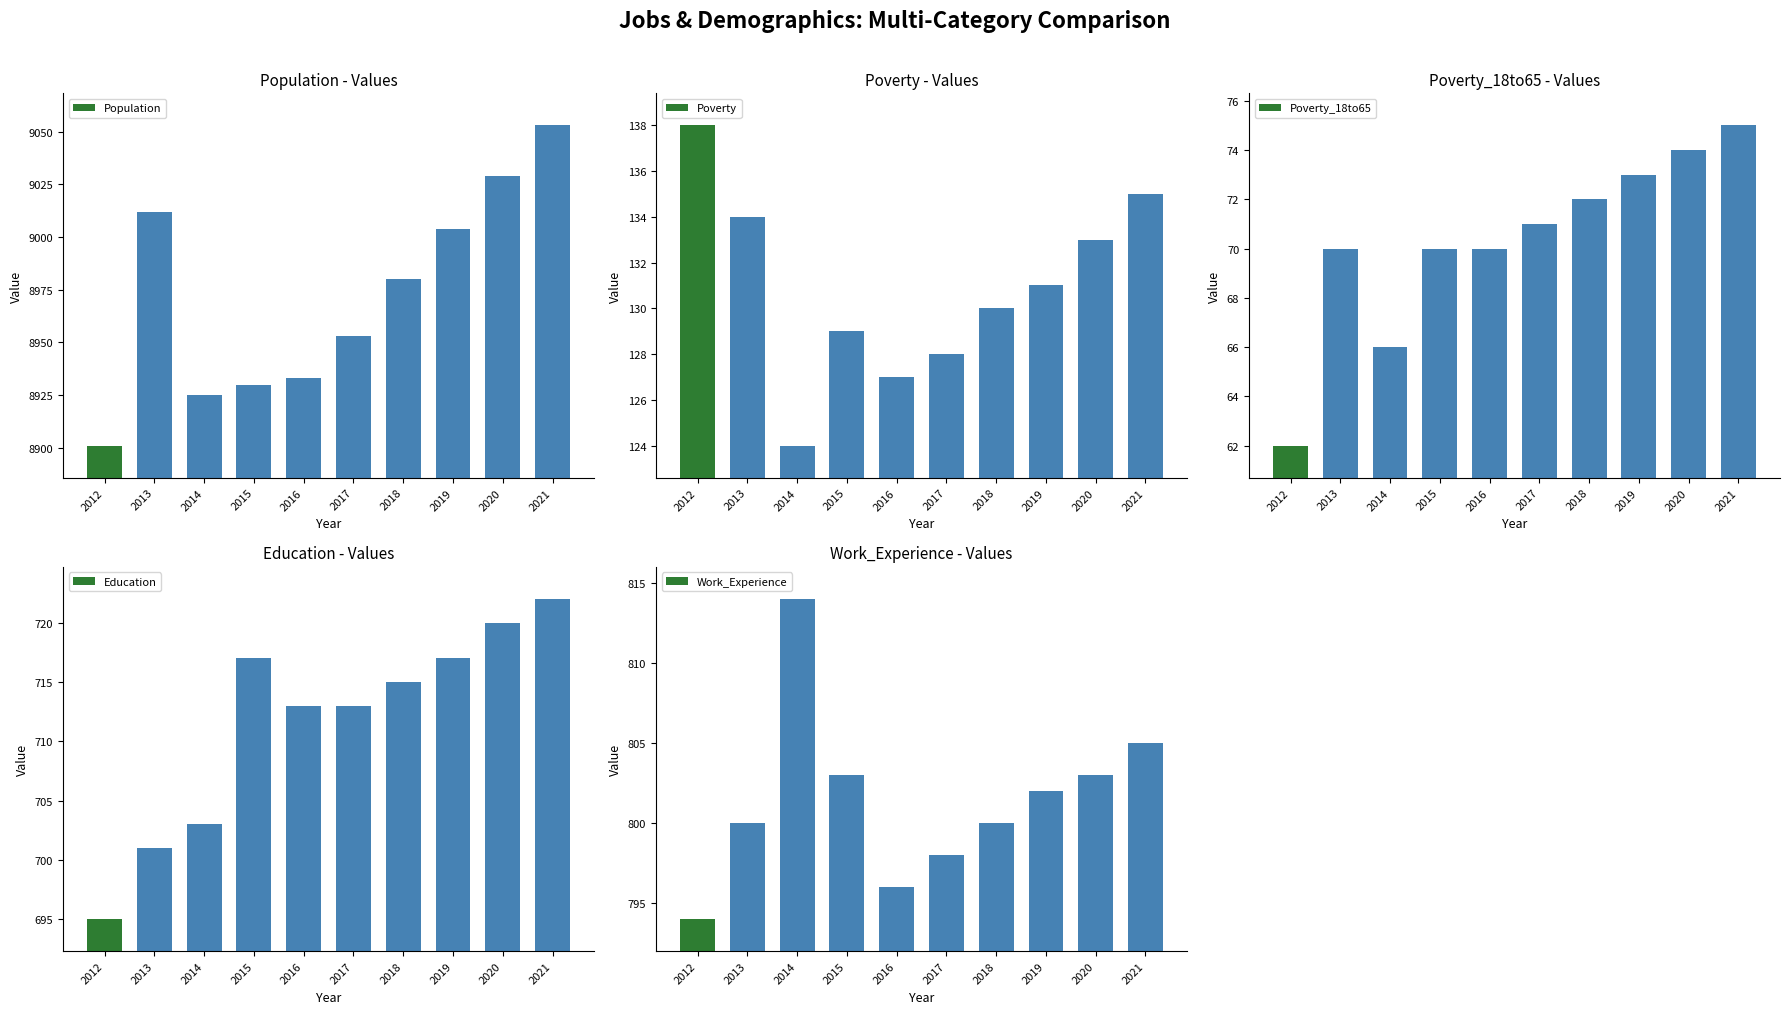

List the labels in order of Poverty value, largest first.

2012, 2021, 2013, 2020, 2019, 2018, 2015, 2017, 2016, 2014